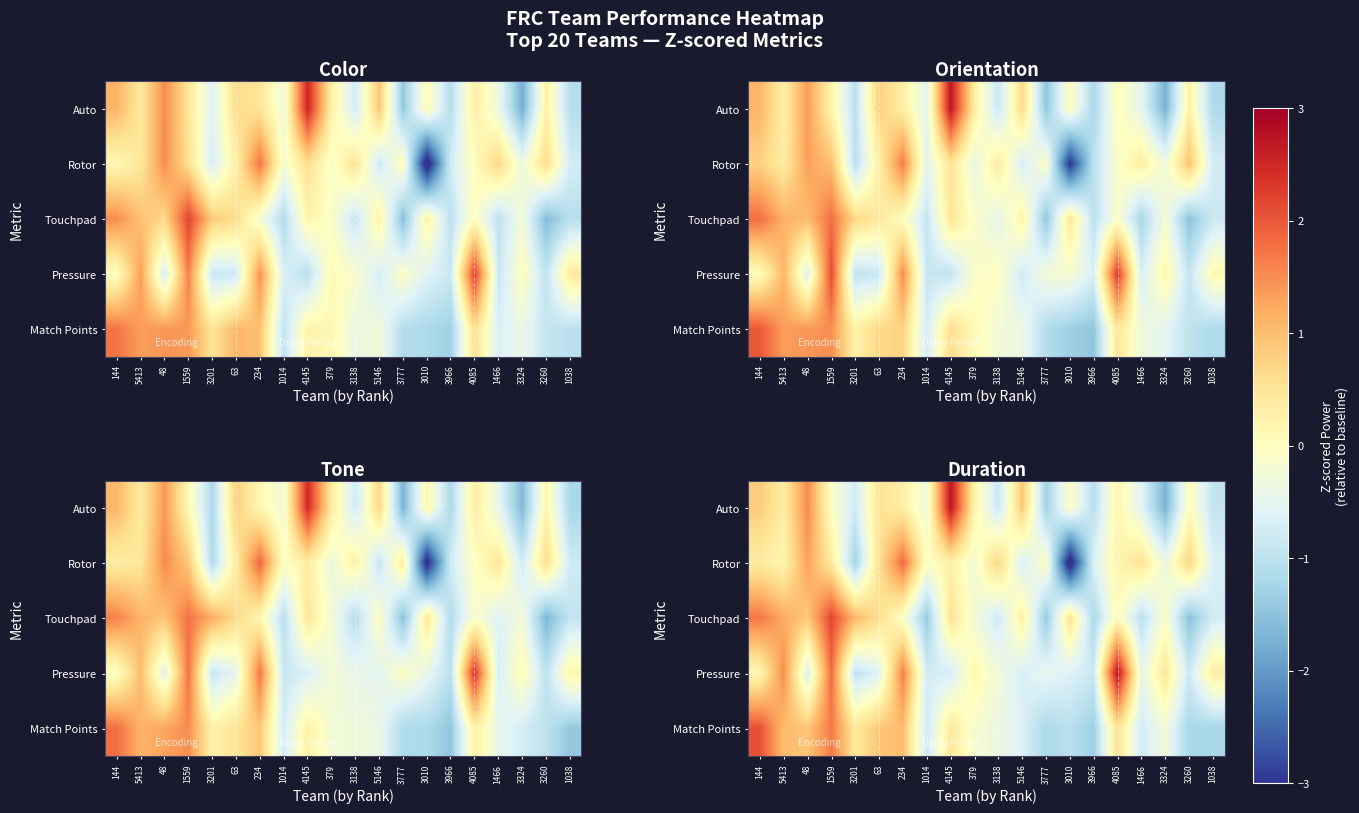

The row_0 series shows 0.1 at 3260. True or false?

False